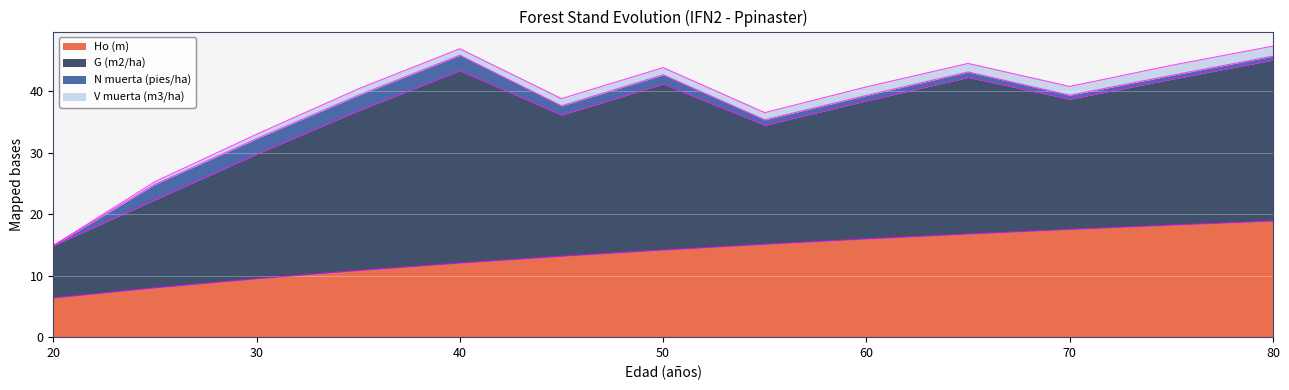

Reading left to right, transcribe all the data shown in this chart.

Ho (m): 6.4	8.0	9.5	10.8	12.1	13.2	14.2	15.1	16.0	16.8	17.5	18.2	18.9
G (m2/ha): 8.5	14.3	20.3	26.0	31.3	23.0	27.0	19.4	22.5	25.5	21.2	23.7	26.2
N muerta (pies/ha): 0.0	2.5	2.5	2.5	2.5	1.5	1.5	0.9	0.9	0.9	0.6	0.6	0.6
V muerta (m3/ha): 0.0	0.4	0.7	1.1	1.1	1.2	1.2	1.2	1.4	1.4	1.4	1.6	1.6